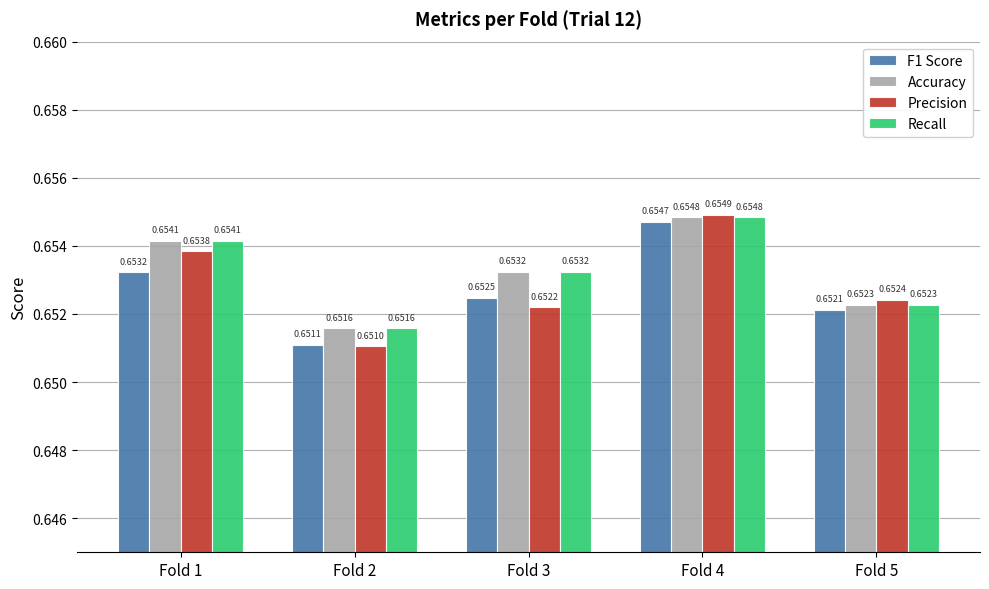

Is the value of Accuracy at Fold 5 greater than the value of Recall at Fold 1?

No